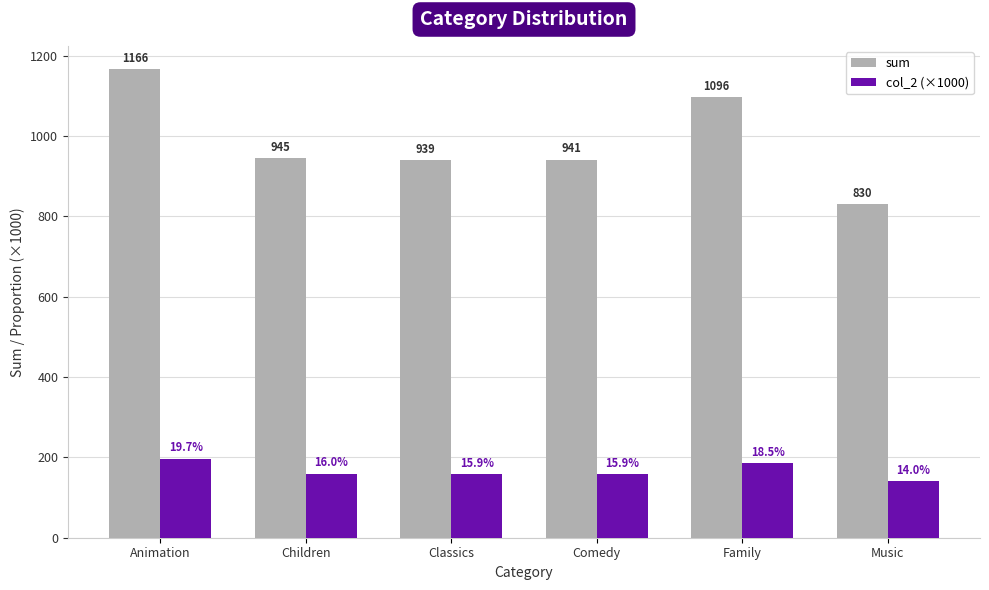

What position from the right is Classics?

4